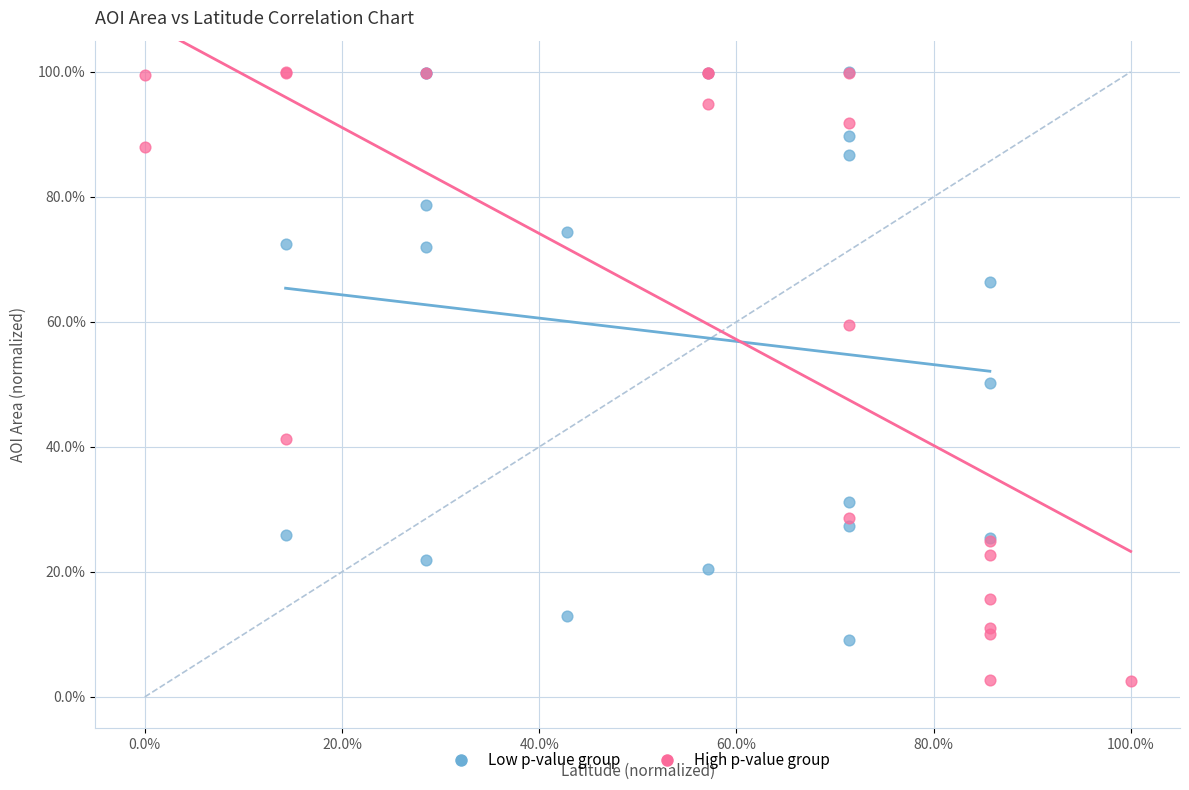

Which series contains the lowest Y value?

High p-value group